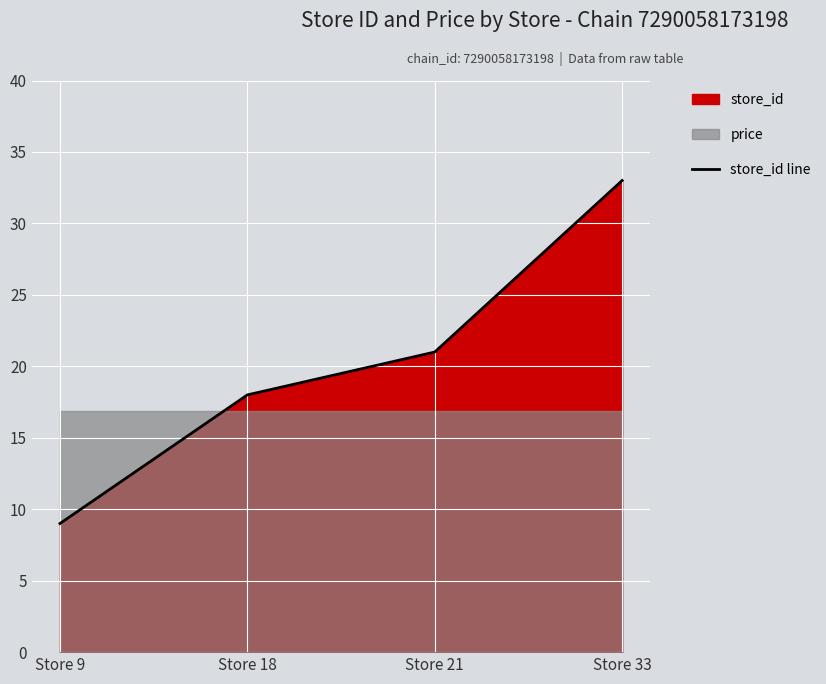

At which label does the data first exceed 21?

Store 33